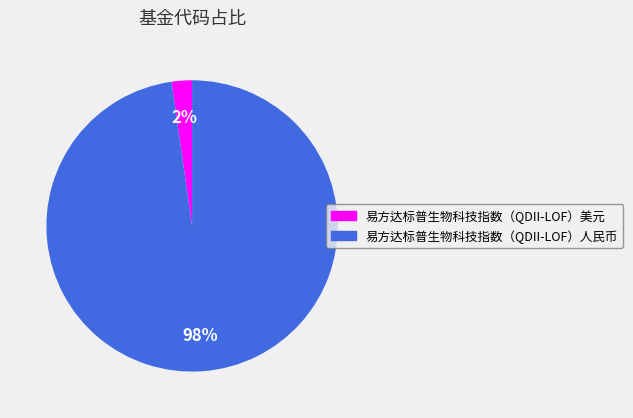

Does 易方达标普生物科技指数（QDII-LOF）人民币 account for over 50% of the chart?

Yes